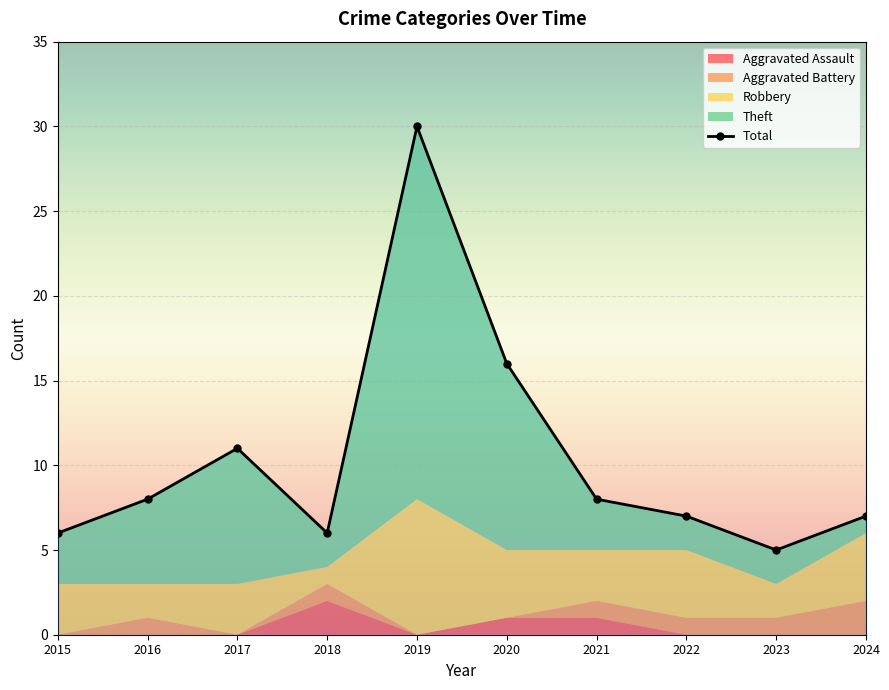

What is the value of the 7th point from the left?

8